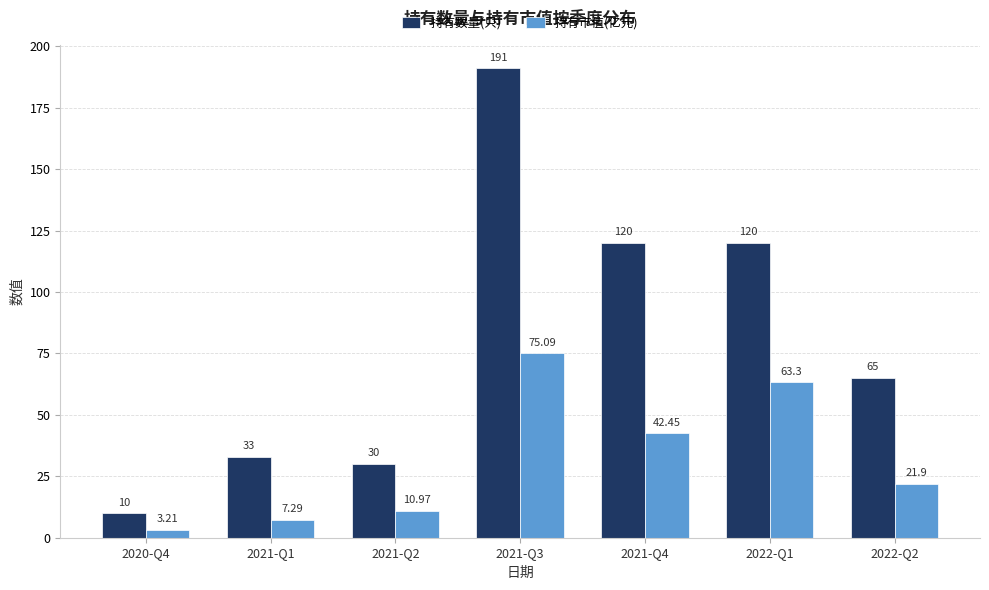

What are all the series names shown in the legend?

持有数量(只), 持有市值(亿元)